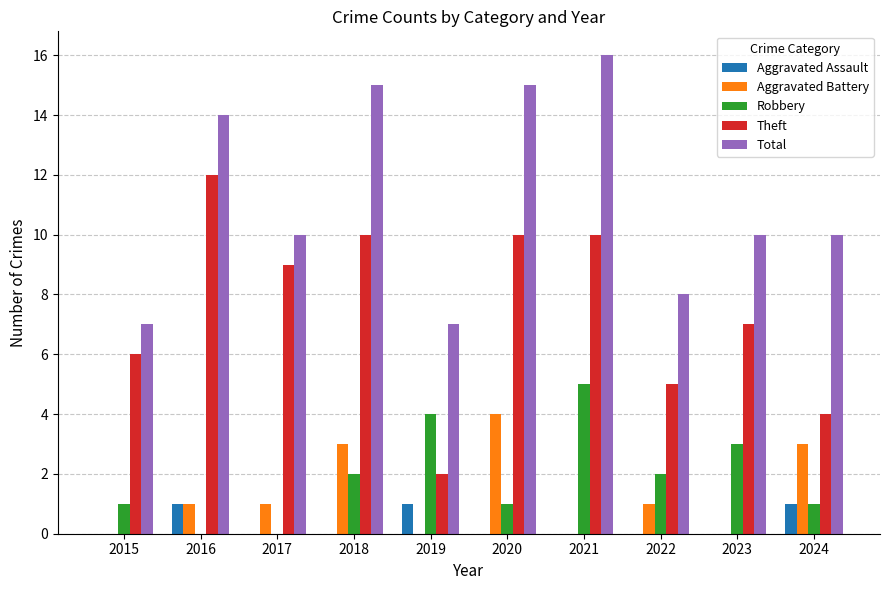

What is the approximate value of Total at 2015?

7